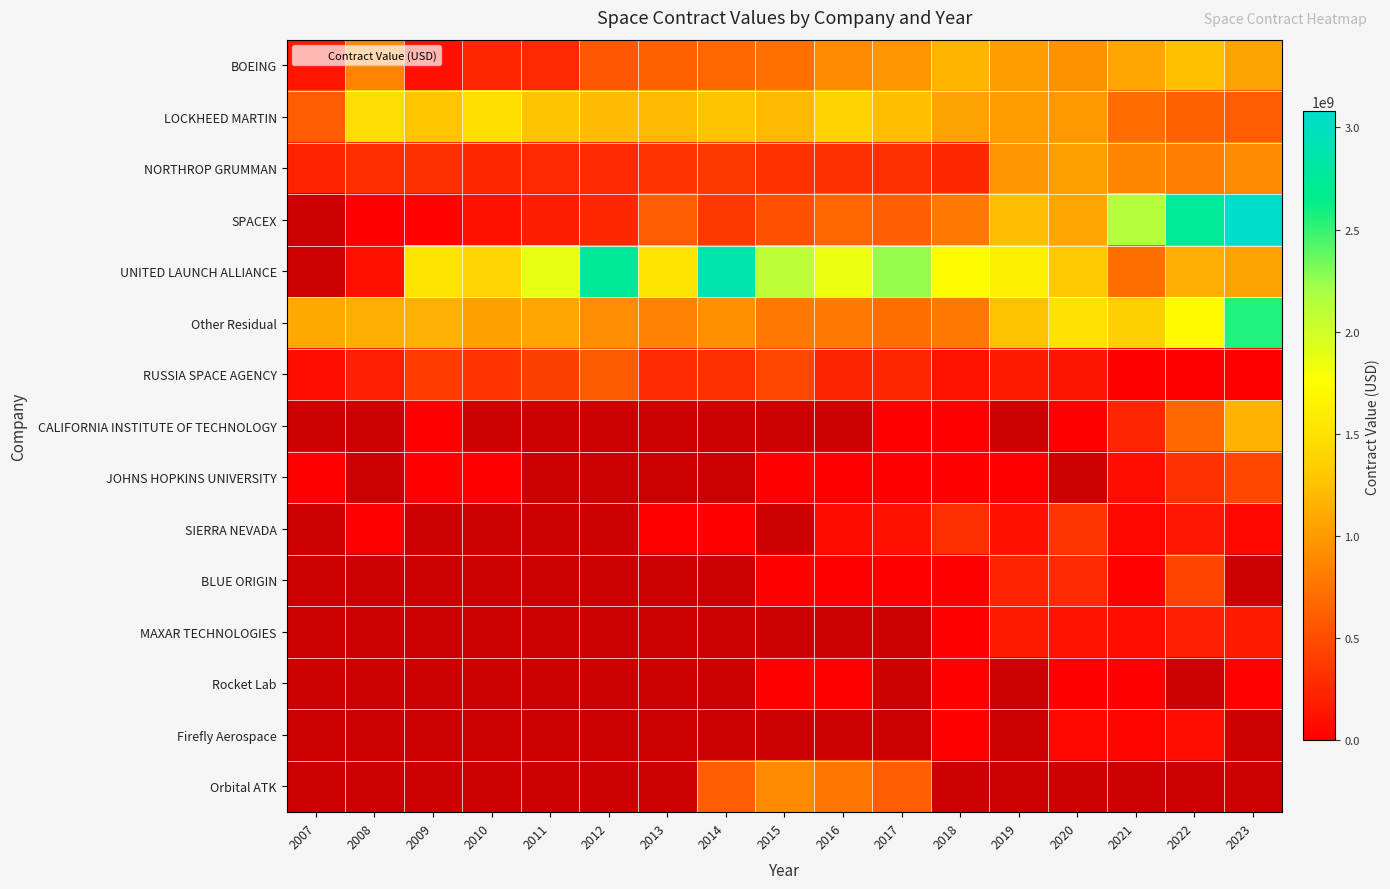

What is the difference between the UNITED LAUNCH ALLIANCE values at 2010 and 2014?

1488400631.3